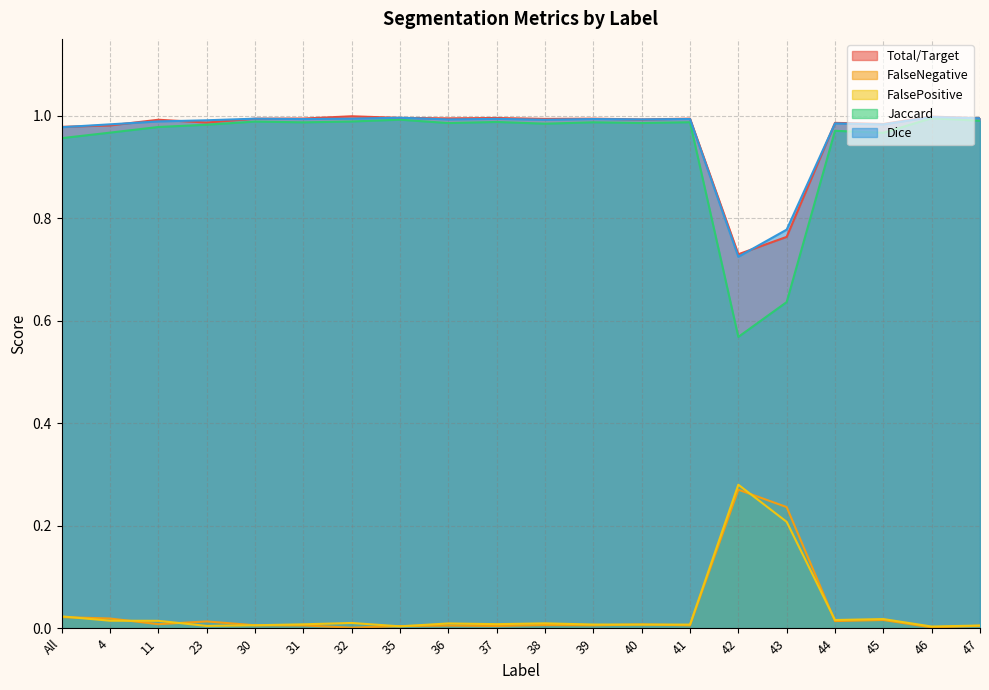

At how many categories does at least one series exceed 0?

20